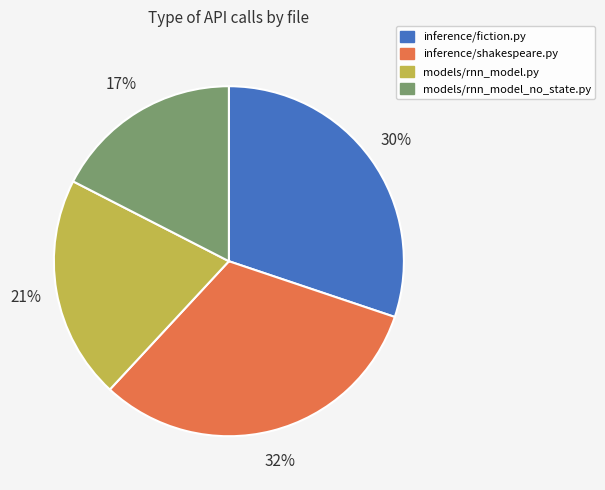

To the nearest percent, what percentage of the pie is inference/shakespeare.py?

32%